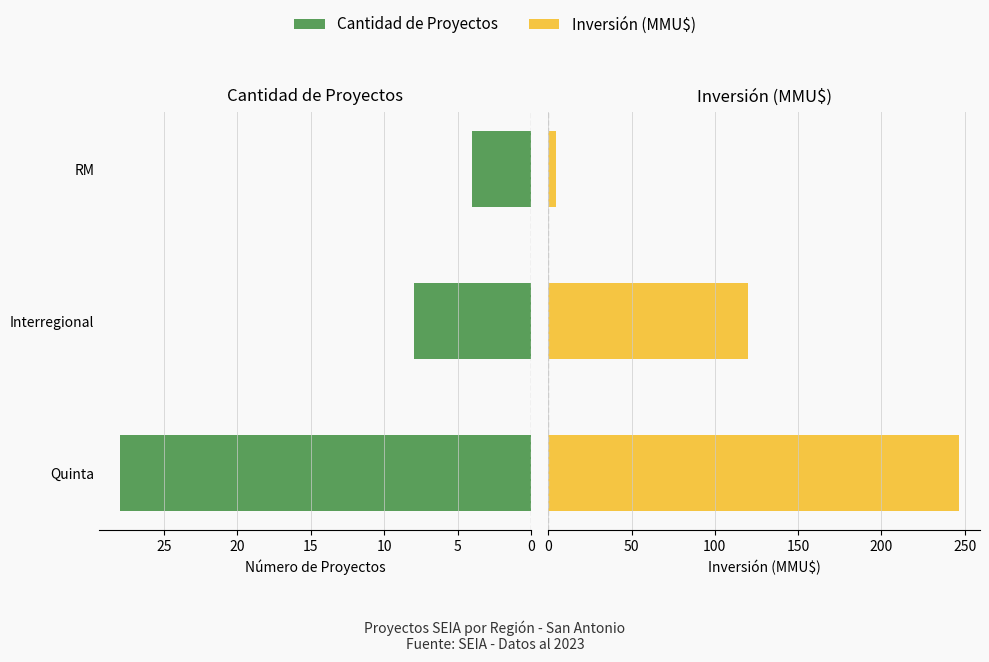

What is the highest value of the Cantidad de Proyectos series?

28.0